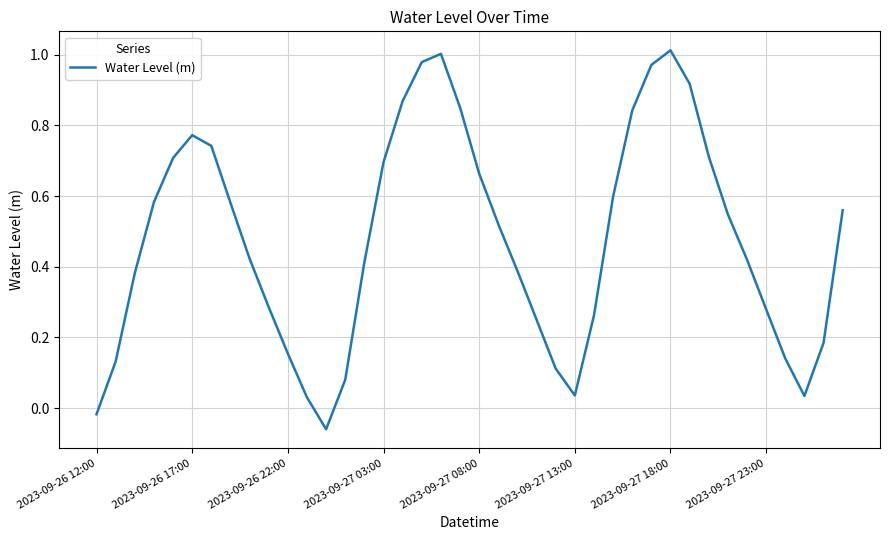

True or false: the data has more than 1 interior local peaks.

True